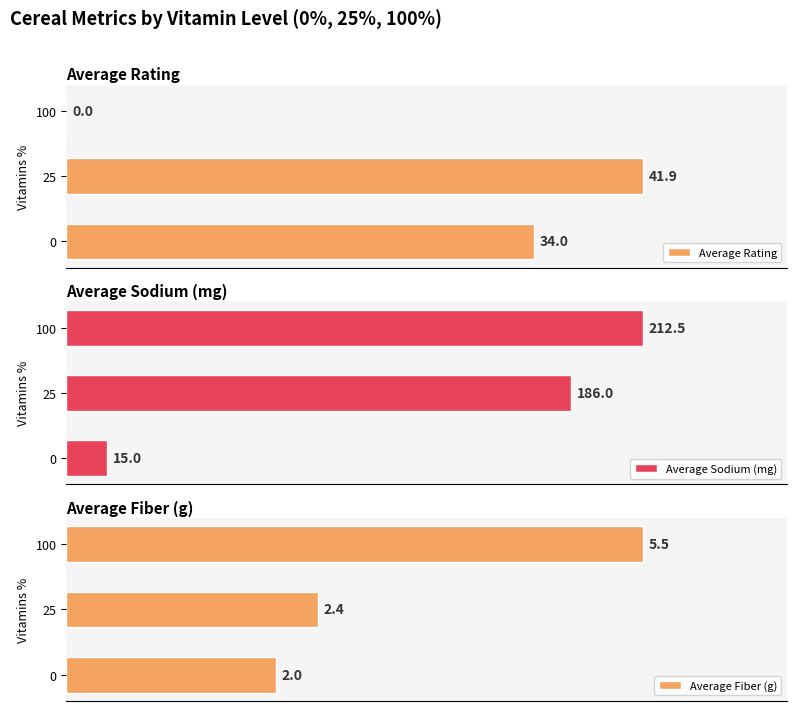

Rank the categories by Average Fiber (g) value from lowest to highest.

0, 25, 100